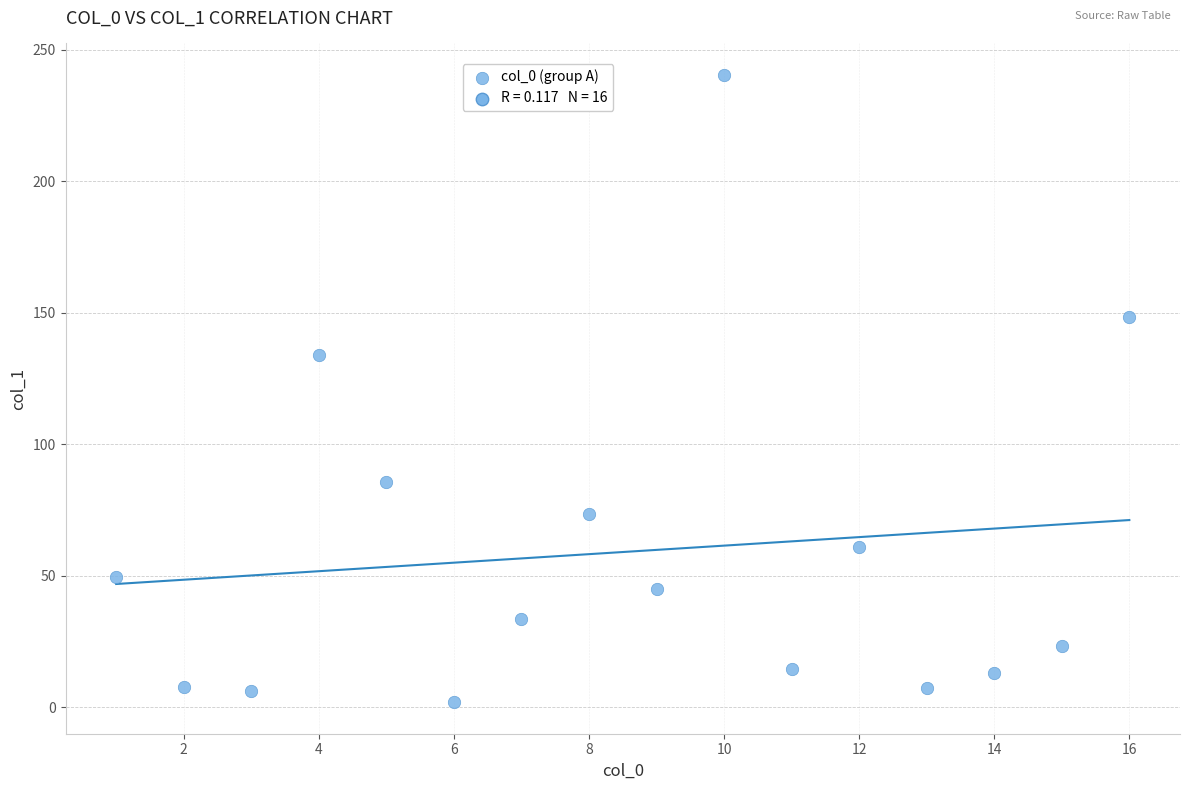

What Y value in the scatter plot is closest to 121?

134.0